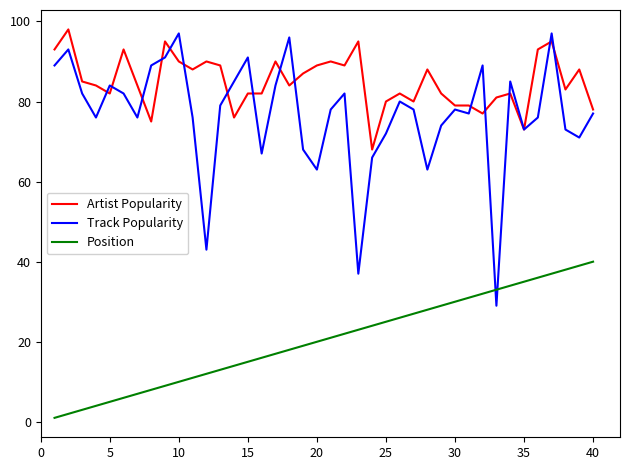

What is the minimum value for Track Popularity?

29